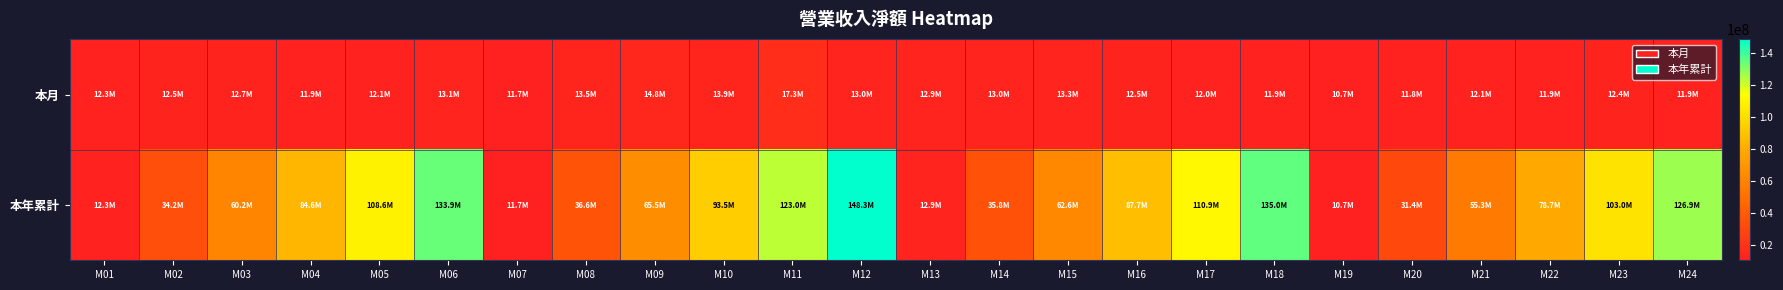

Which series has the largest range (max minus min)?

本年累計